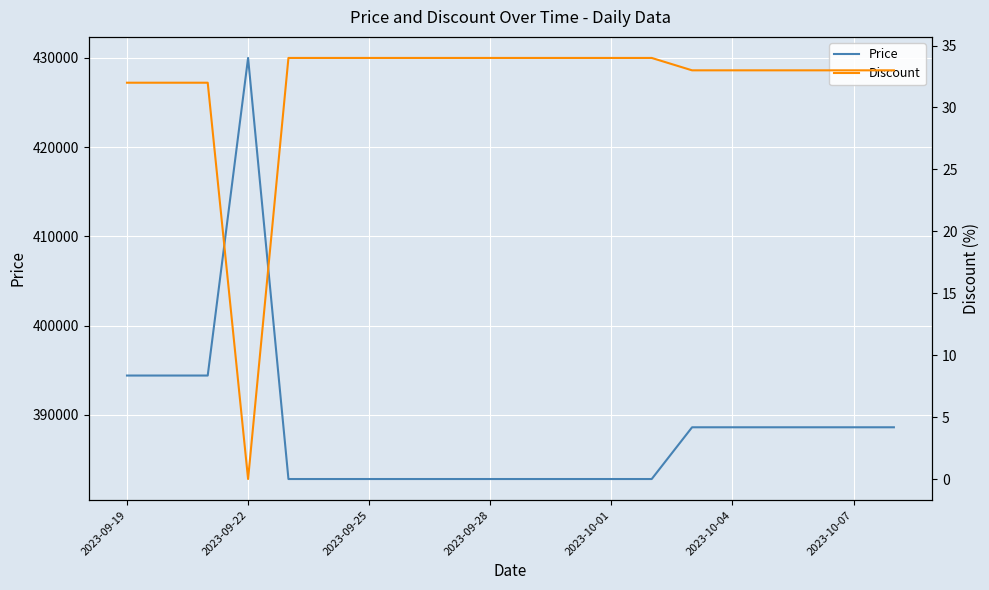

What is the spread (max minus min) of values at 10?

382766